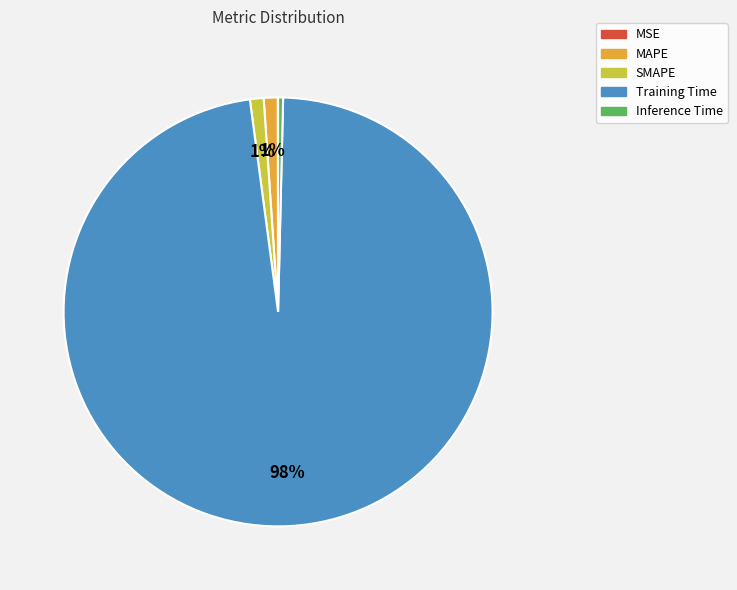

To the nearest percent, what is the average slice percentage?

20%